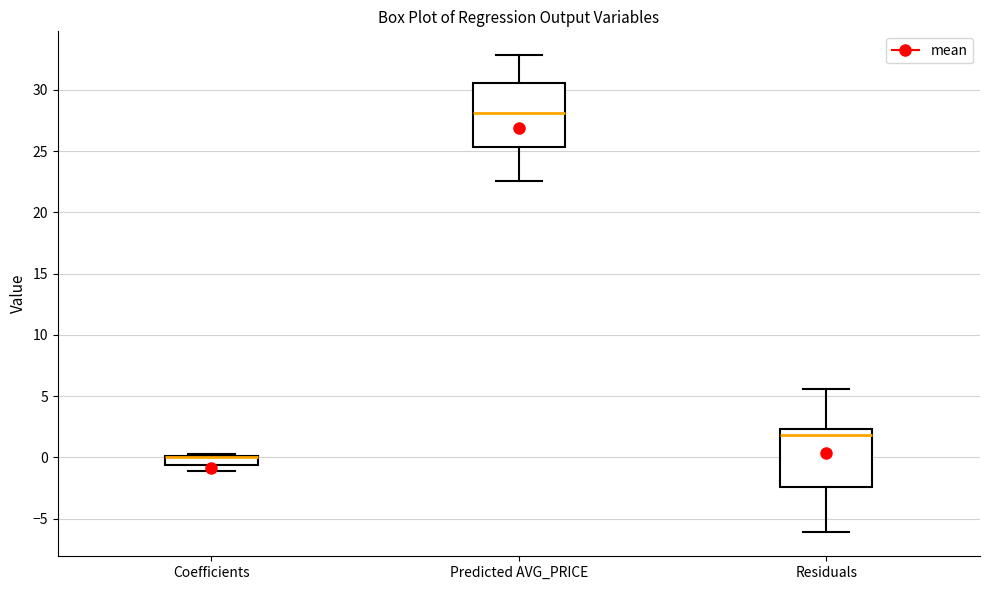

Where is the lower edge of the box for Coefficients on the y-axis? The values are not printed on the chart, so give them approximately, as read against the axis.

-0.5